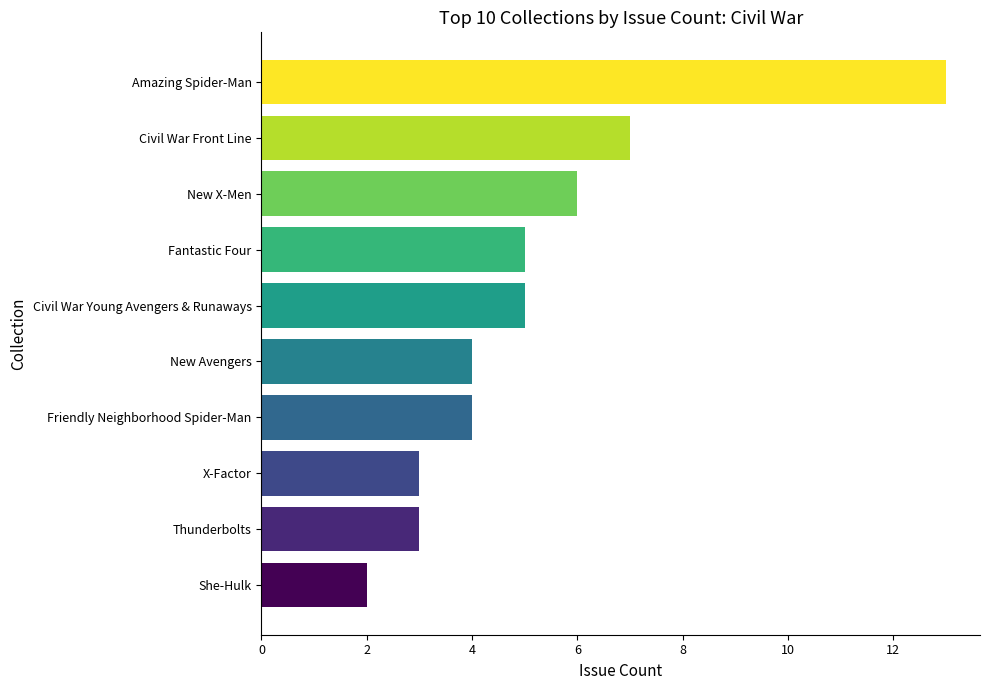

How many series are shown in this chart?

1